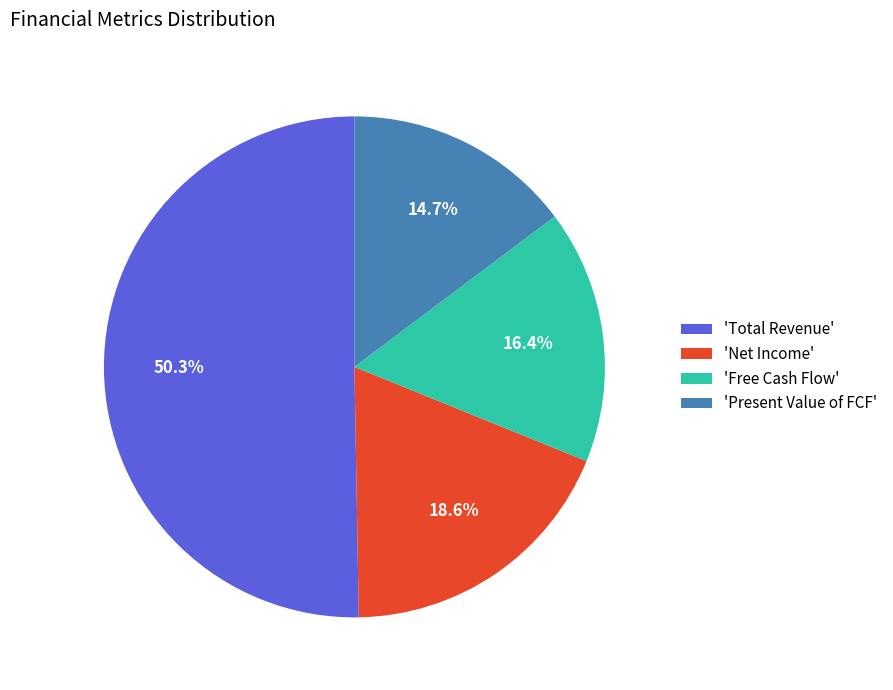

Does 'Net Income' account for over 50% of the chart?

No